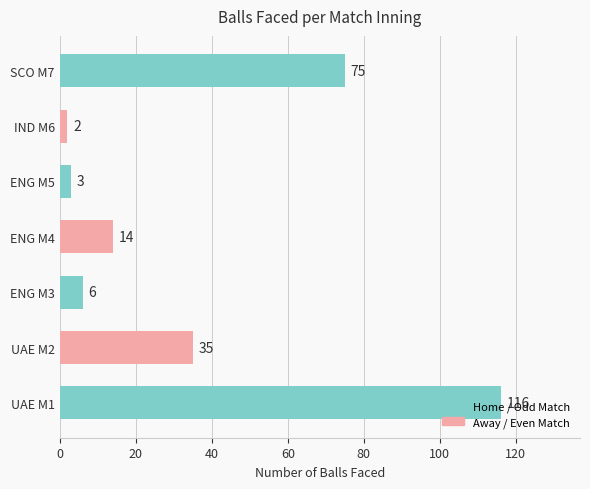

What is the maximum value shown in the chart?

116